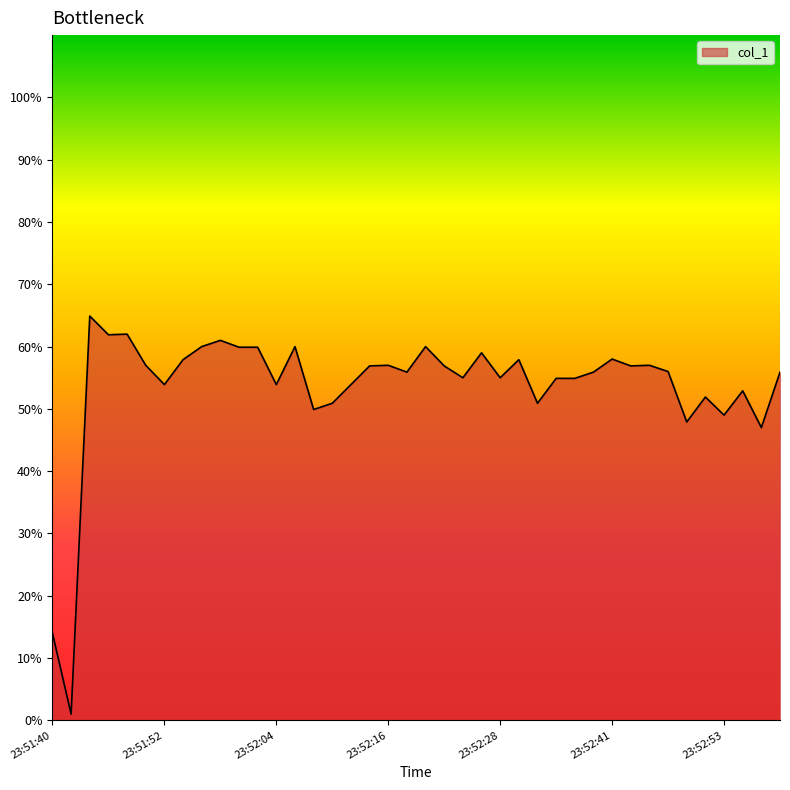

What is the difference between the maximum and minimum values?

63.9